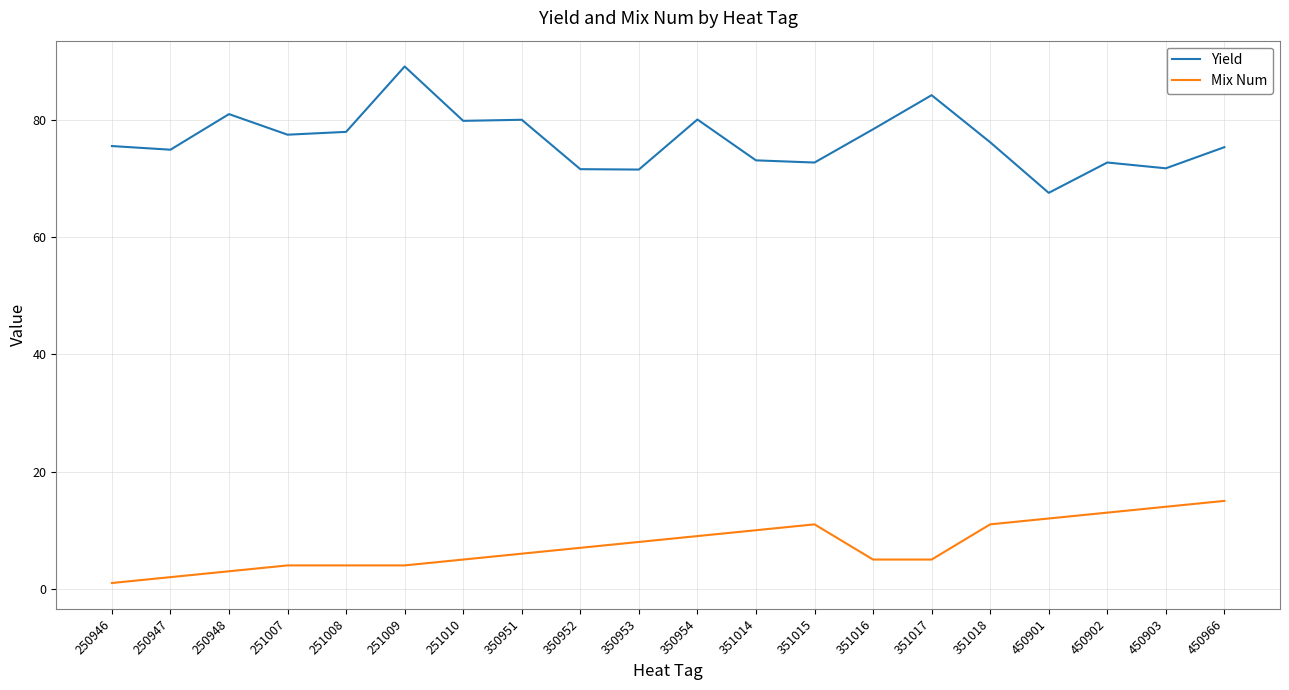

List the series in order of their overall mean, highest first.

Yield, Mix Num